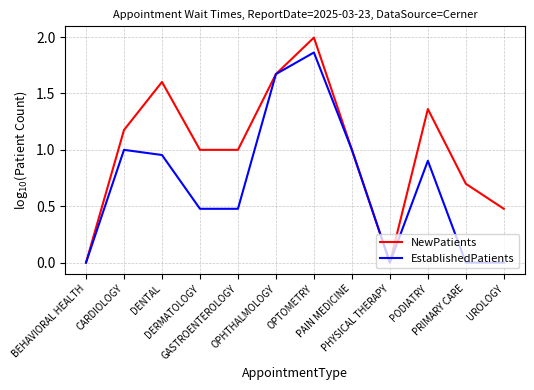

How many interior local peaks does the EstablishedPatients series have?

3